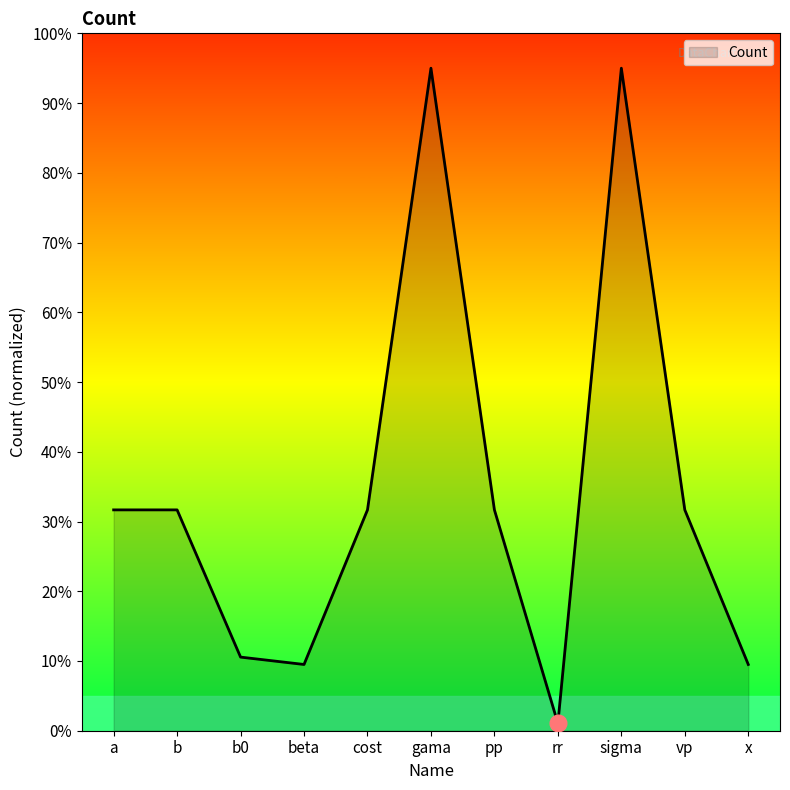

Reading left to right, extract all data points from this chart.

31.7	31.7	10.6	9.5	31.7	95.0	31.7	1.1	95.0	31.7	9.5